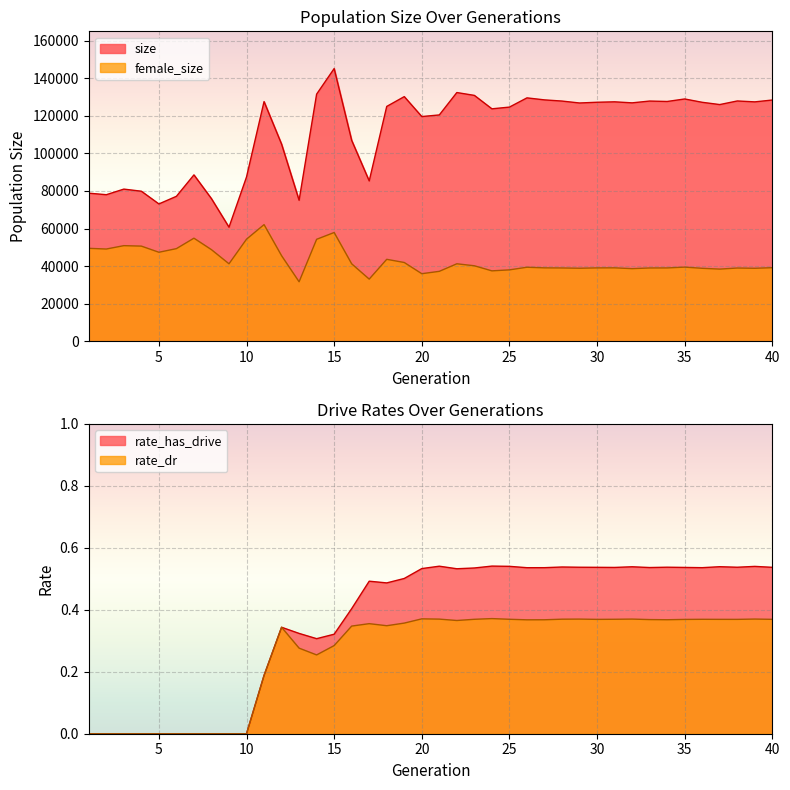

Is it true that female_size equals 78119.6 at 12?

False